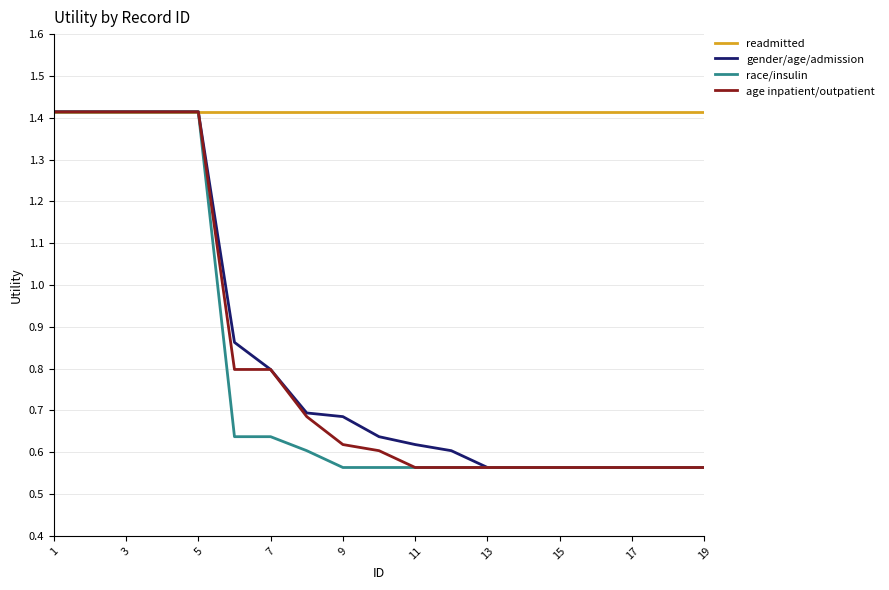

What is the average value of the gender/age/admission series?

0.8